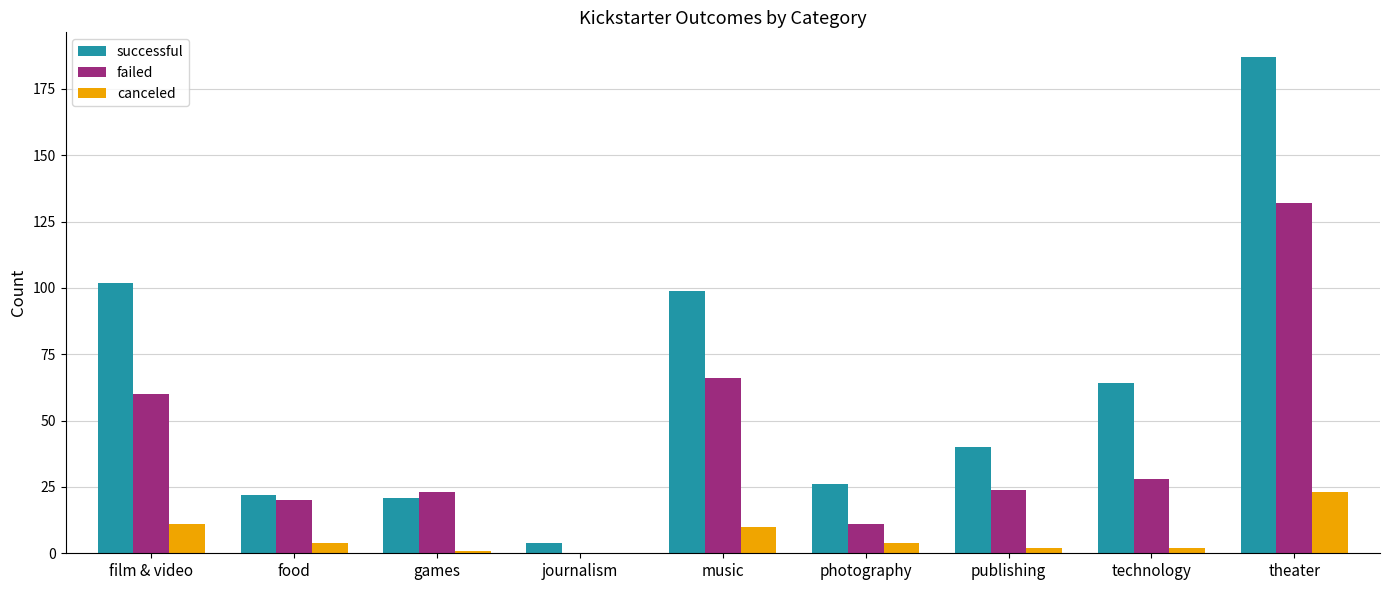

Where is successful nearest to the value 95?

music